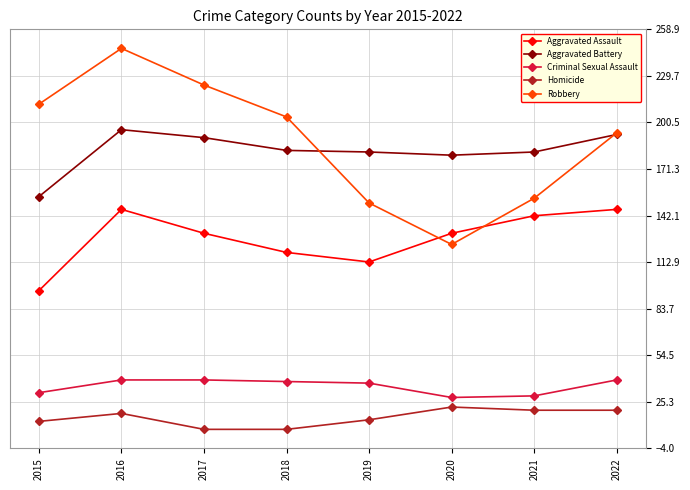

Between 2015 and 2017, which series saw the biggest shift?

Aggravated Battery